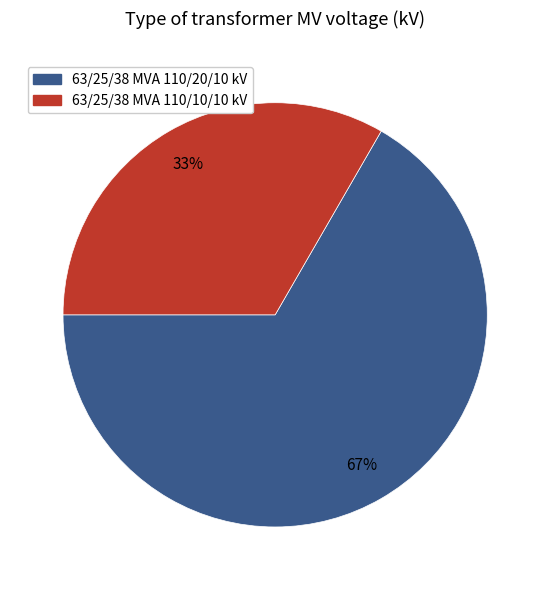

True or false: 63/25/38 MVA 110/10/10 kV accounts for 26% of the total.

False